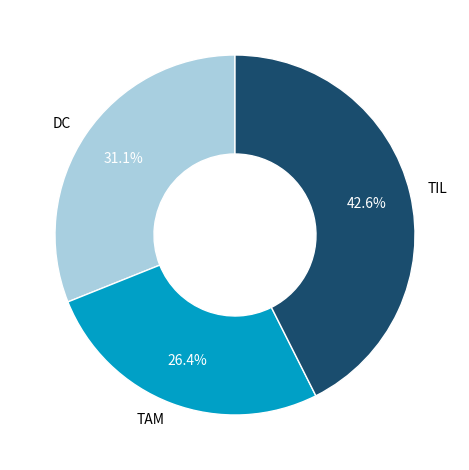

The DC slice represents 22% of the pie. True or false?

False